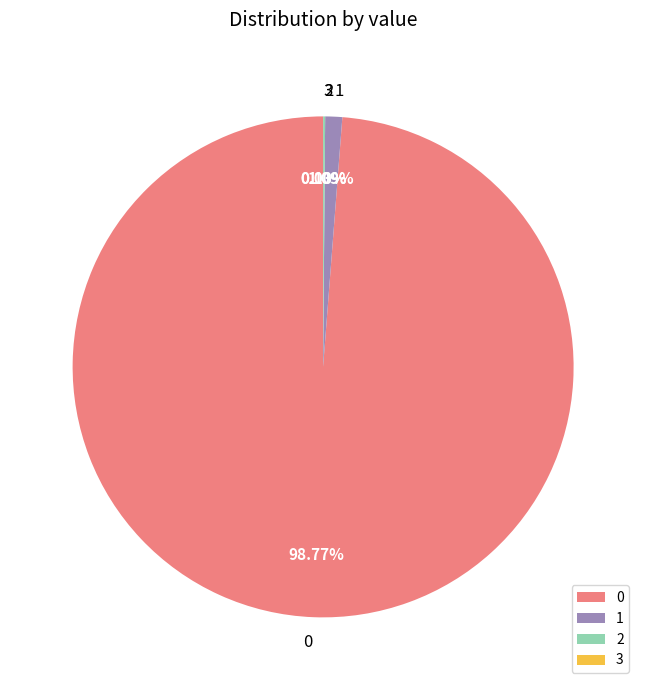

Is 0 the majority of the pie?

Yes